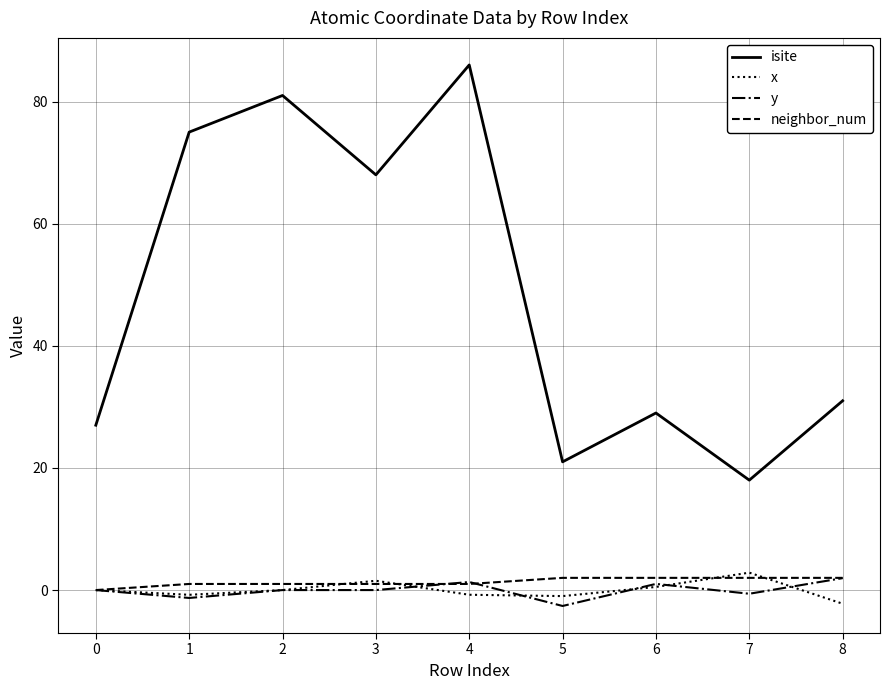

Is it true that neighbor_num equals 2.0 at 6?

True